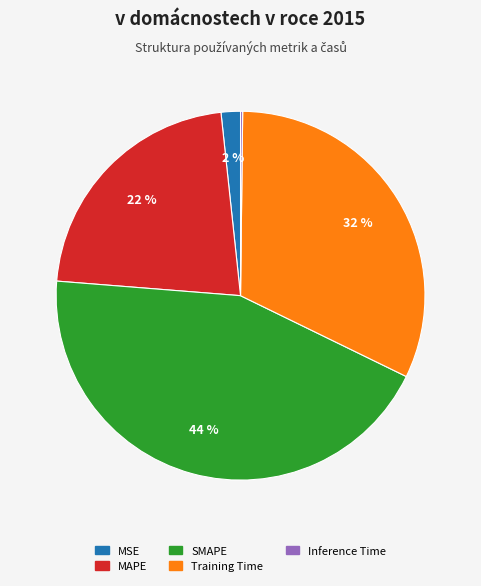

Is there any slice that represents more than half of the pie?

No